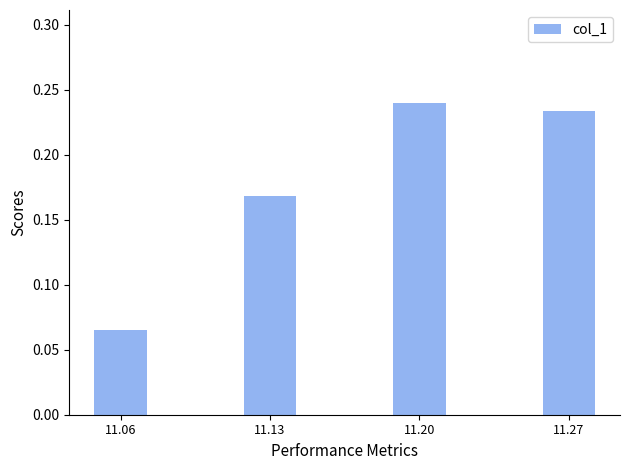

What is the sum of the values at 11.13 and 11.27?

0.4